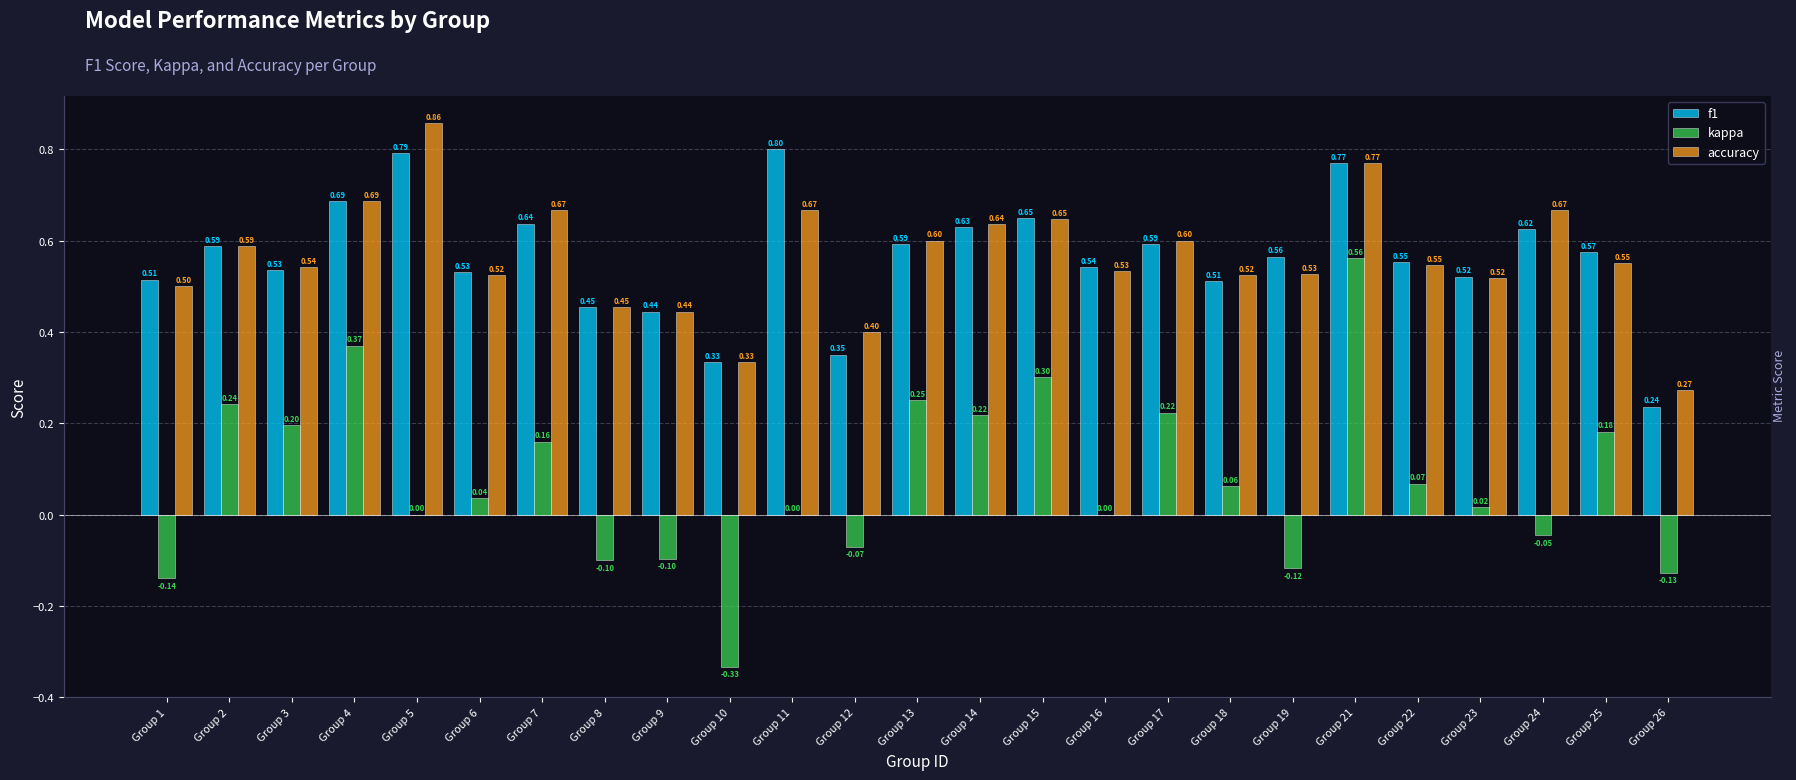

The kappa series shows -0.1 at Group 1. True or false?

True